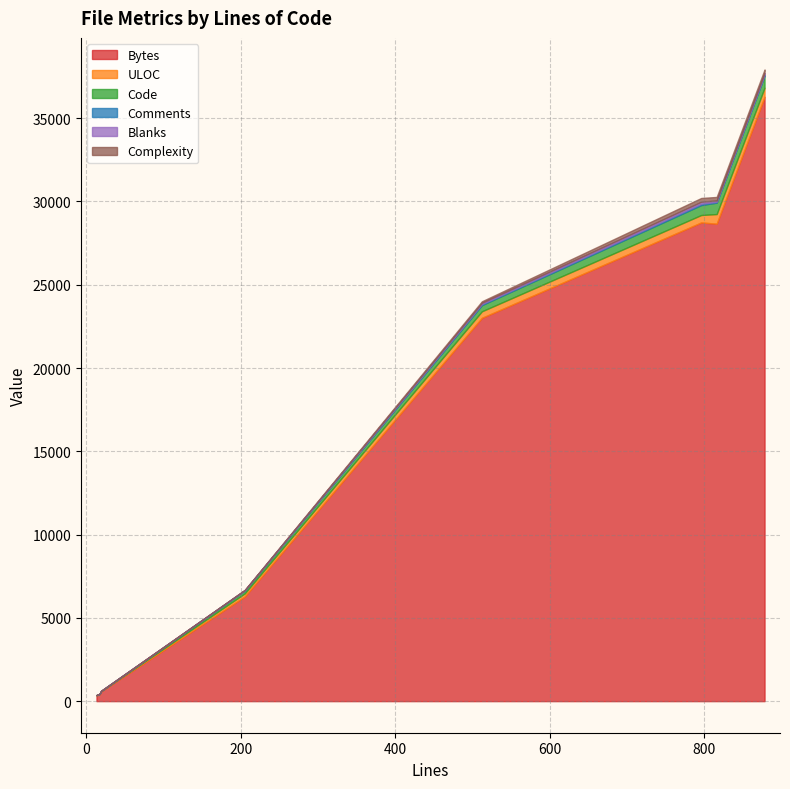

Is it true that ULOC equals 392 at 512?

True